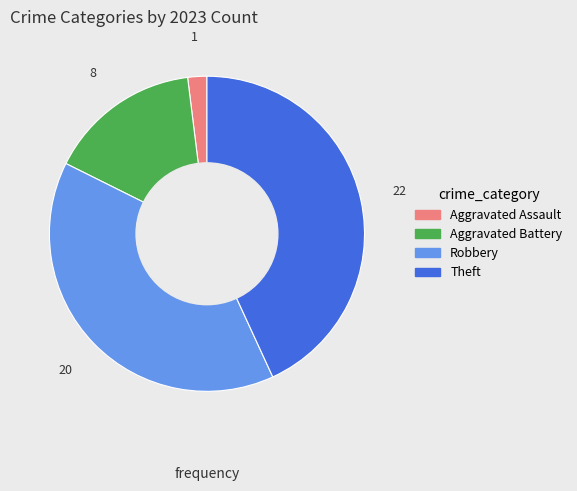

How many slices are in this pie chart?

4